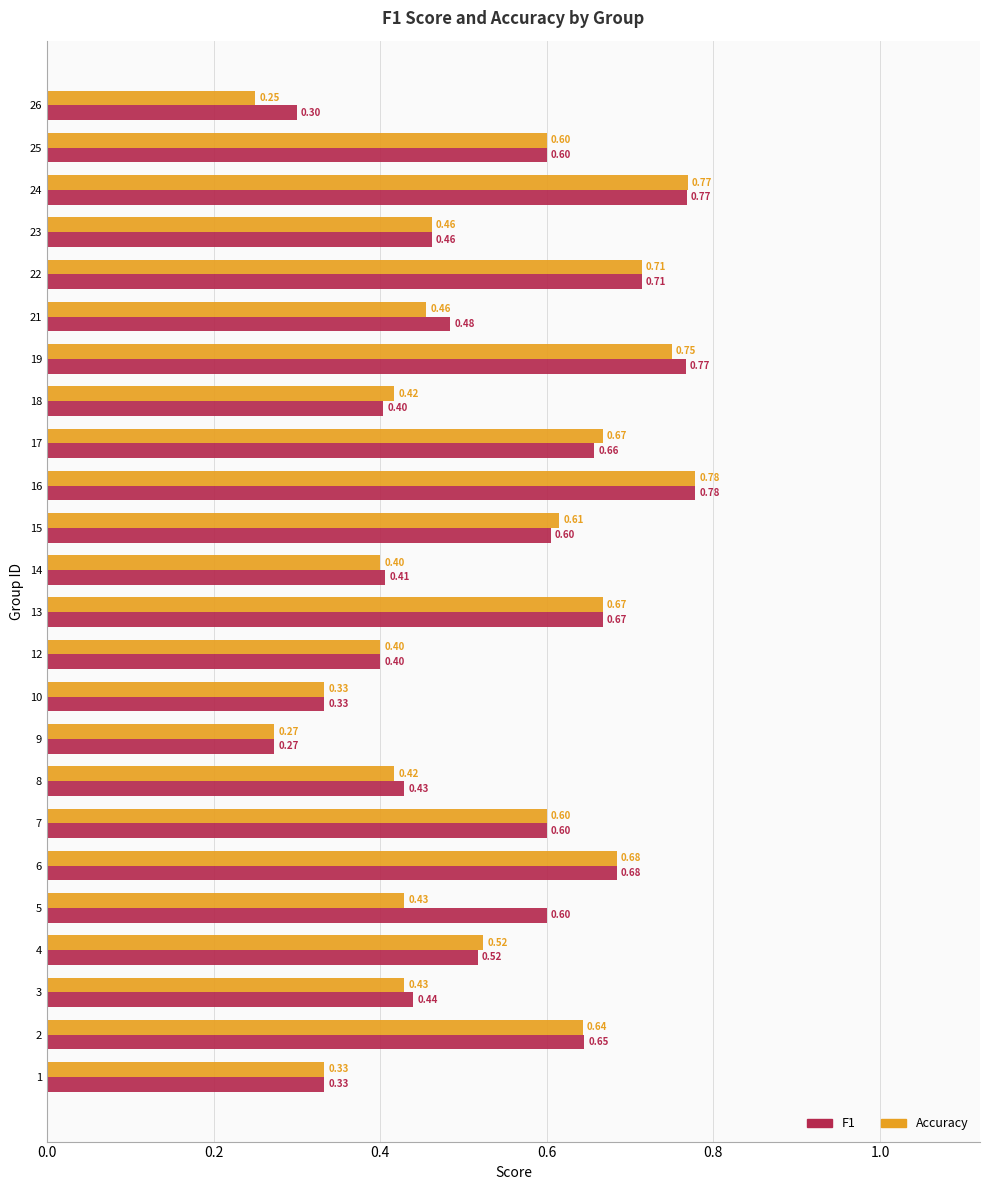

Is the value of F1 at 22 greater than the value of Accuracy at 21?

Yes